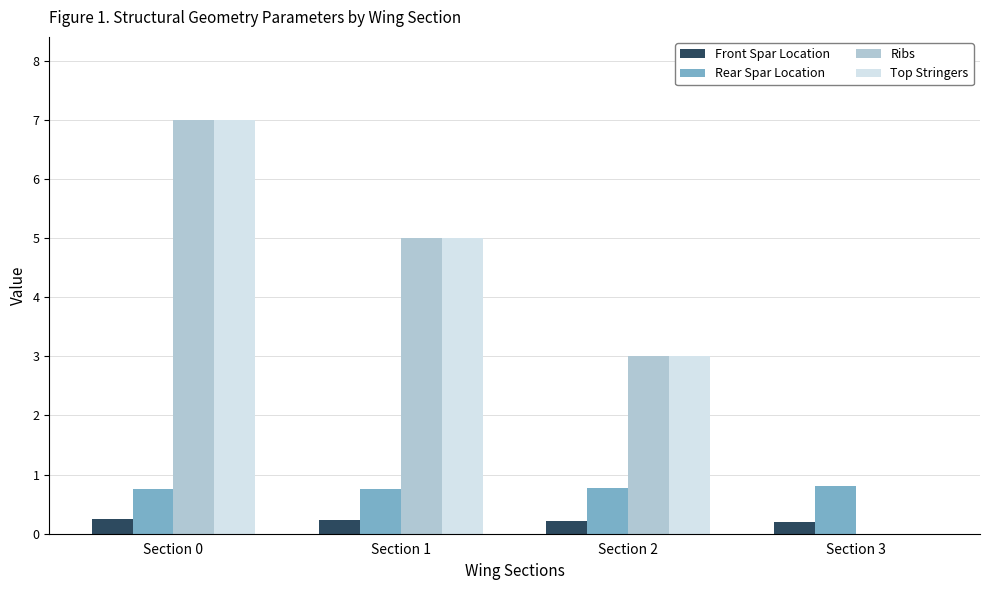

What is the sum of the Ribs values at Section 3 and Section 1?

5.0